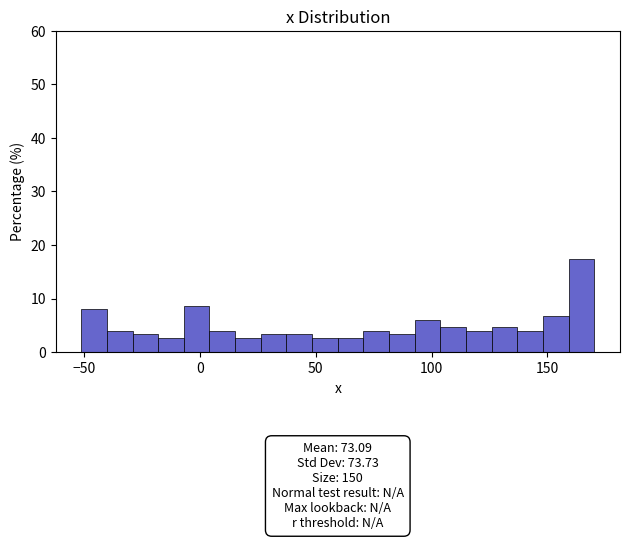

Read against the x-axis, roughly where is the centre of the tallest bar?

165